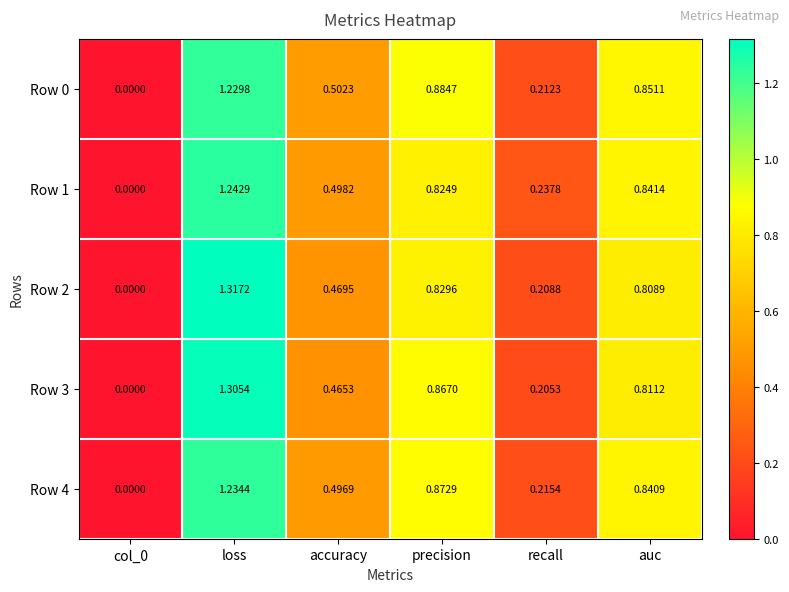

List the series in order of their peak value, lowest first.

Row 0, Row 4, Row 1, Row 3, Row 2